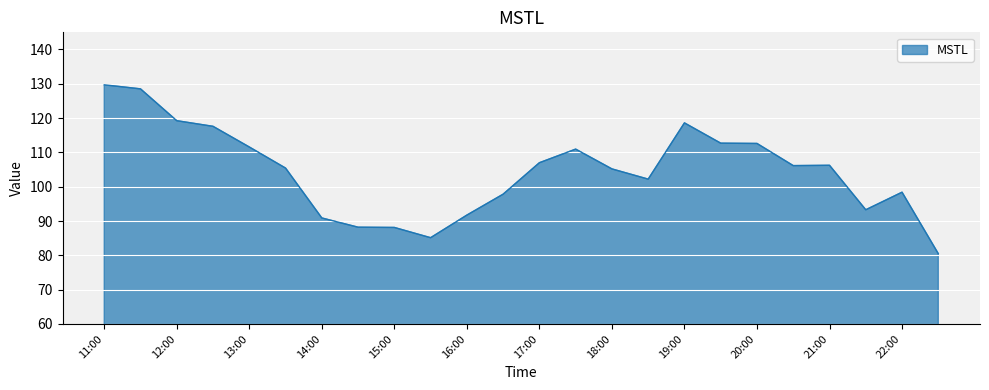

What is the greatest value displayed?

129.7